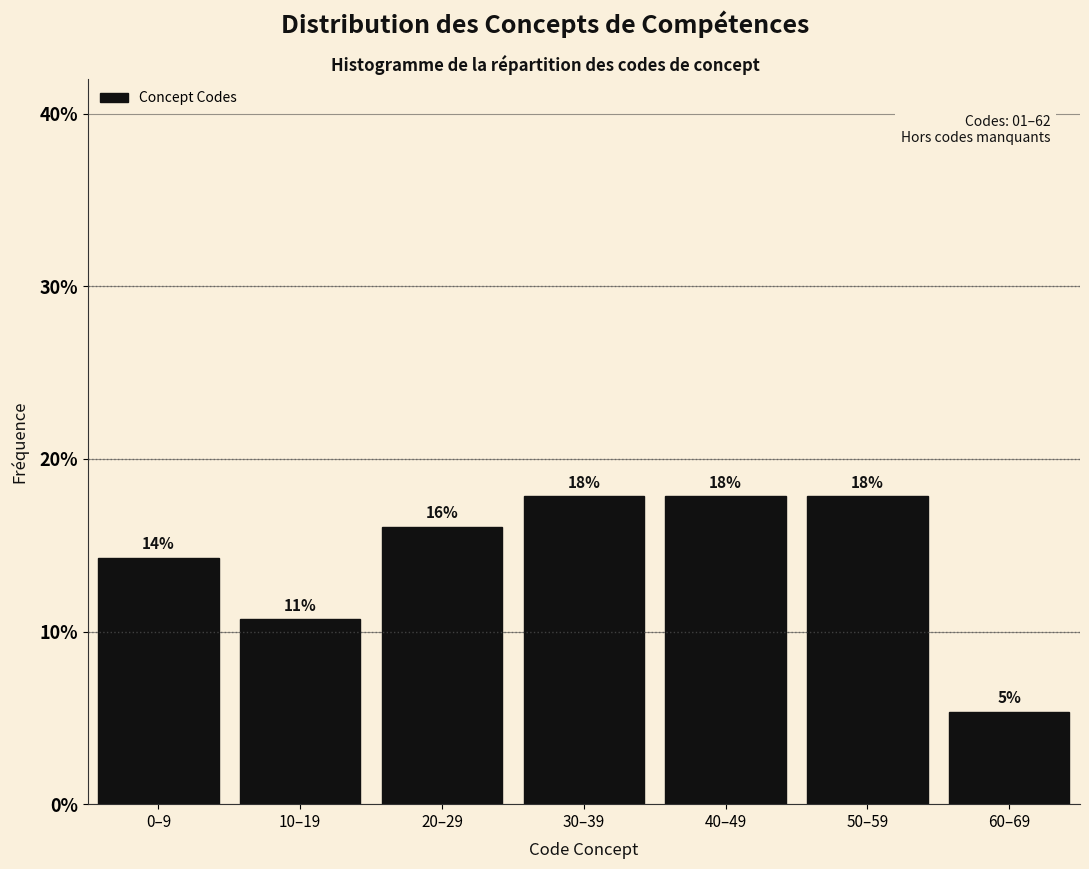

Does the chart contain any negative values?

No